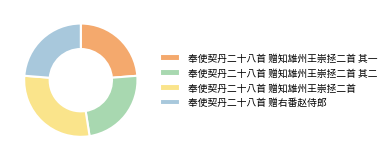

What is the largest slice in the pie chart?

奉使契丹二十八首 赠知雄州王崇拯二首